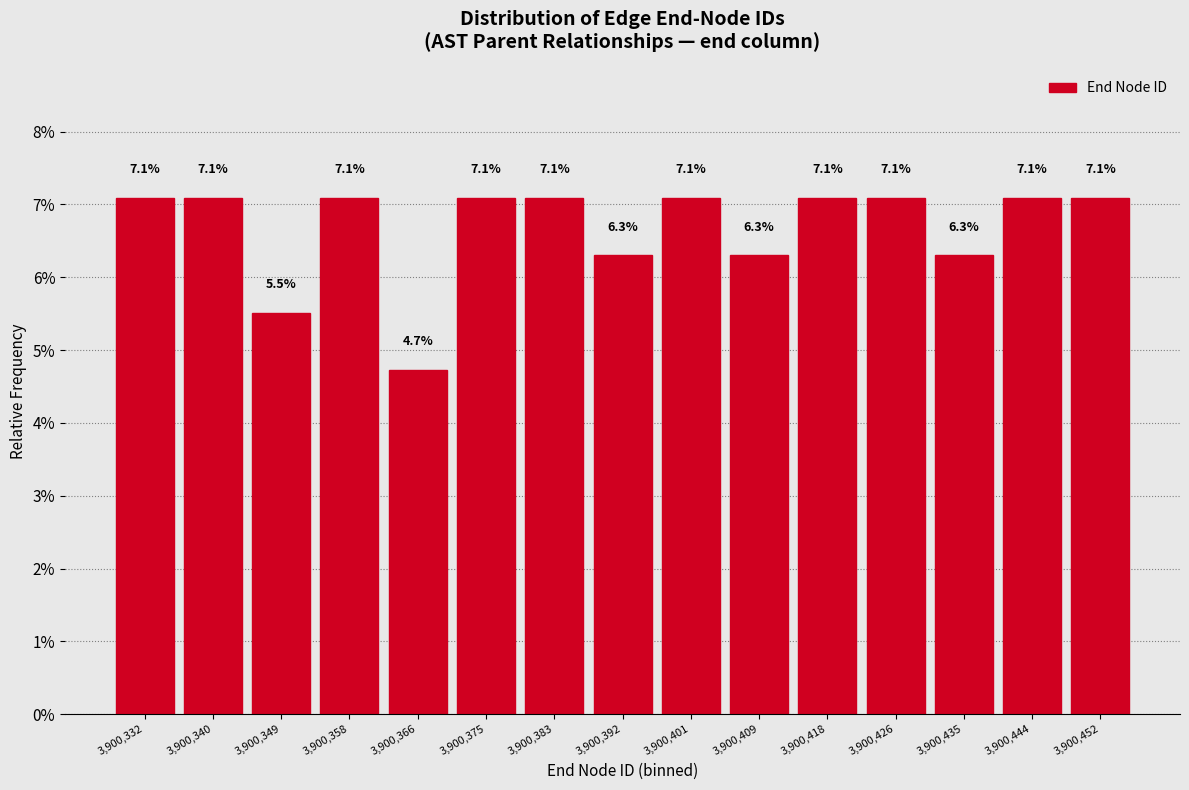

Reading left to right, transcribe this chart: for each bar, give the range it covers on the x-axis and its height. The bar edges are not printed on the chart, so give them approximately, as read against the axis.

3900328.0 to 3900336.6: 7.1
3900336.6 to 3900345.2: 7.1
3900345.2 to 3900353.8: 5.5
3900353.8 to 3900362.4: 7.1
3900362.4 to 3900371.0: 4.7
3900371.0 to 3900379.6: 7.1
3900379.6 to 3900388.2: 7.1
3900388.2 to 3900396.8: 6.3
3900396.8 to 3900405.4: 7.1
3900405.4 to 3900414.0: 6.3
3900414.0 to 3900422.6: 7.1
3900422.6 to 3900431.2: 7.1
3900431.2 to 3900439.8: 6.3
3900439.8 to 3900448.4: 7.1
3900448.4 to 3900457.0: 7.1